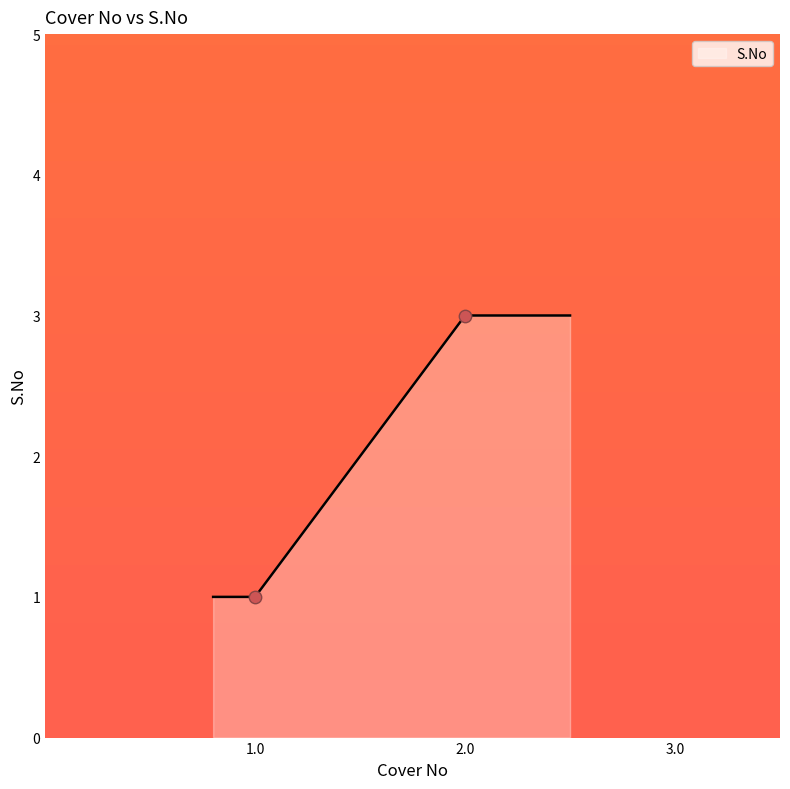

What is the maximum value for S.No?

3.0